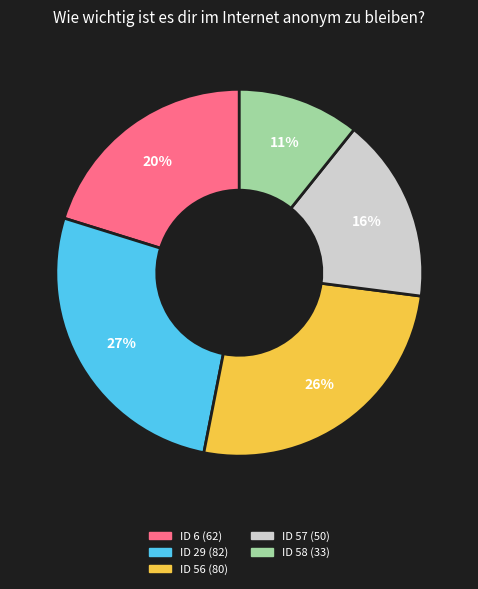

How many segments does this pie chart have?

5